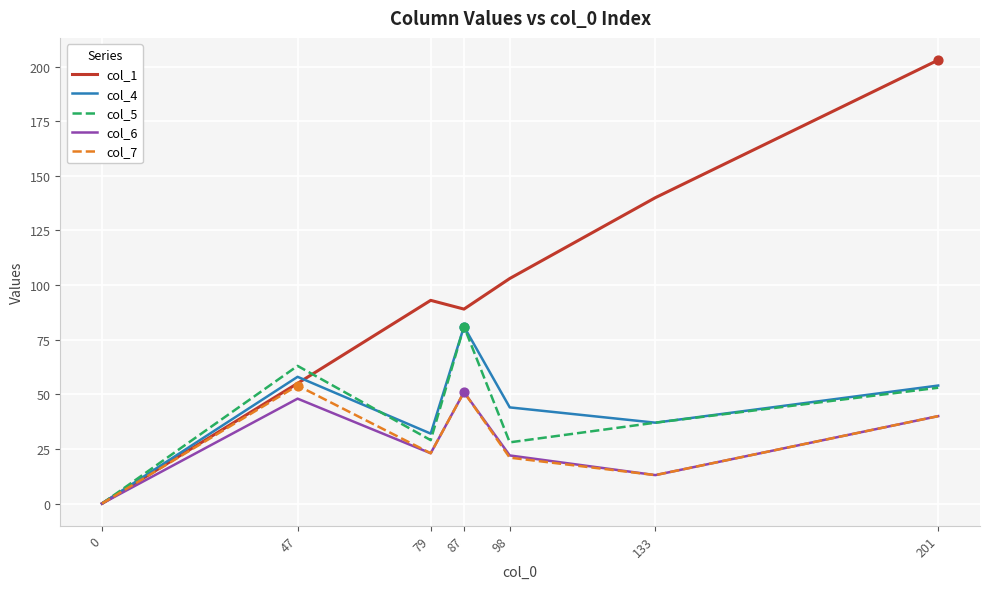

Which series has the widest spread of values?

col_1